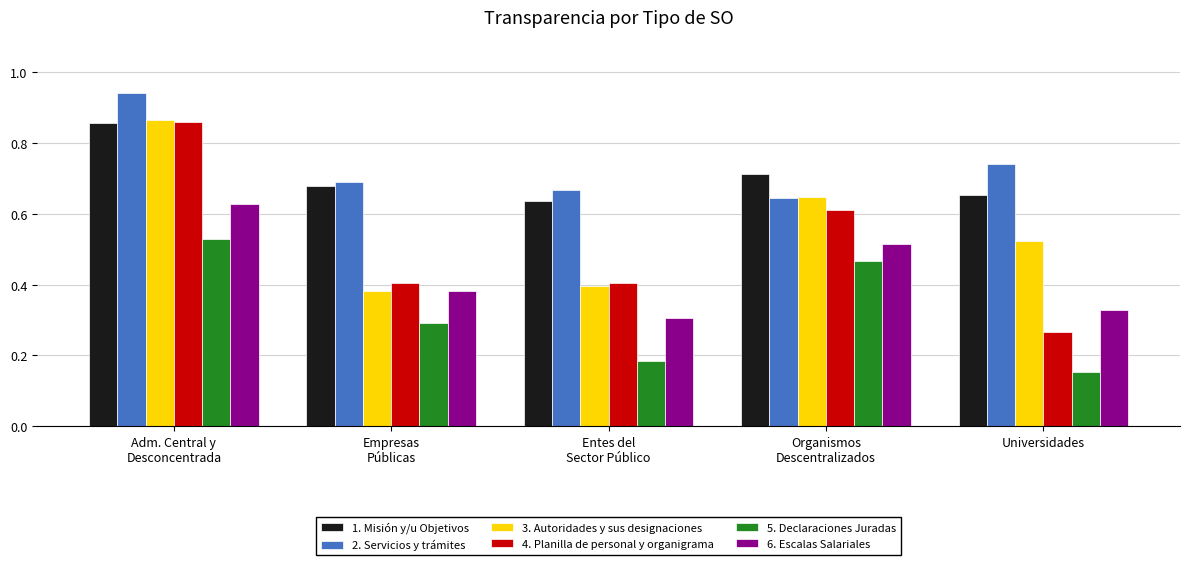

True or false: 1. Misión y/u Objetivos has a value of 1.0 at Universidades.

False